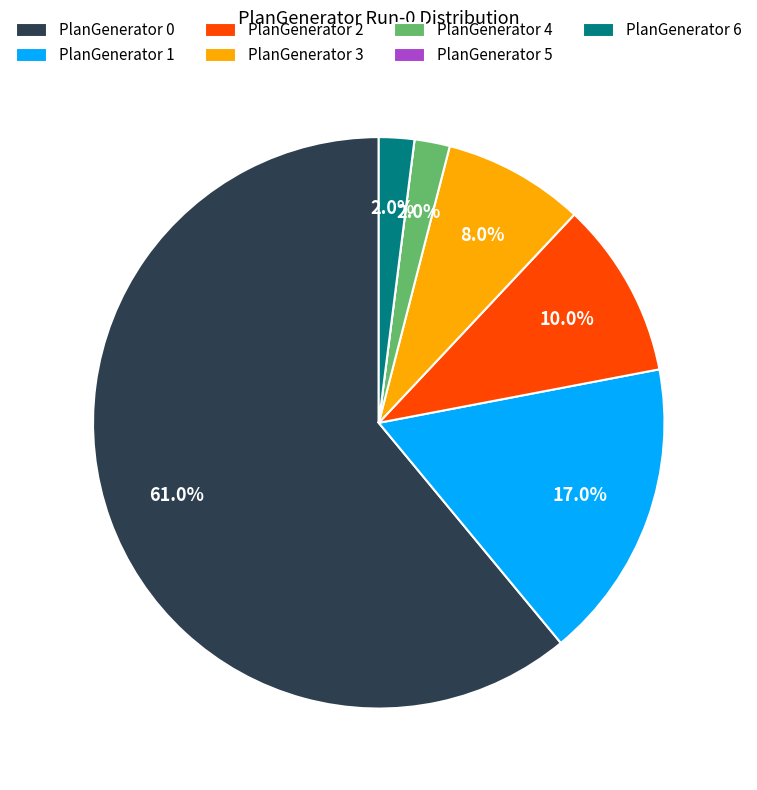

The PlanGenerator 1 slice represents 17% of the pie. True or false?

True